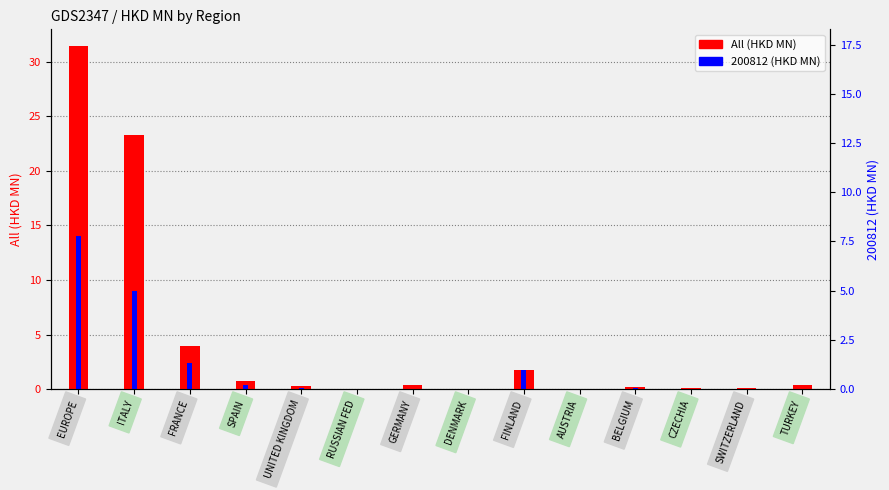

What is the total value across all series at EUROPE?

45.4